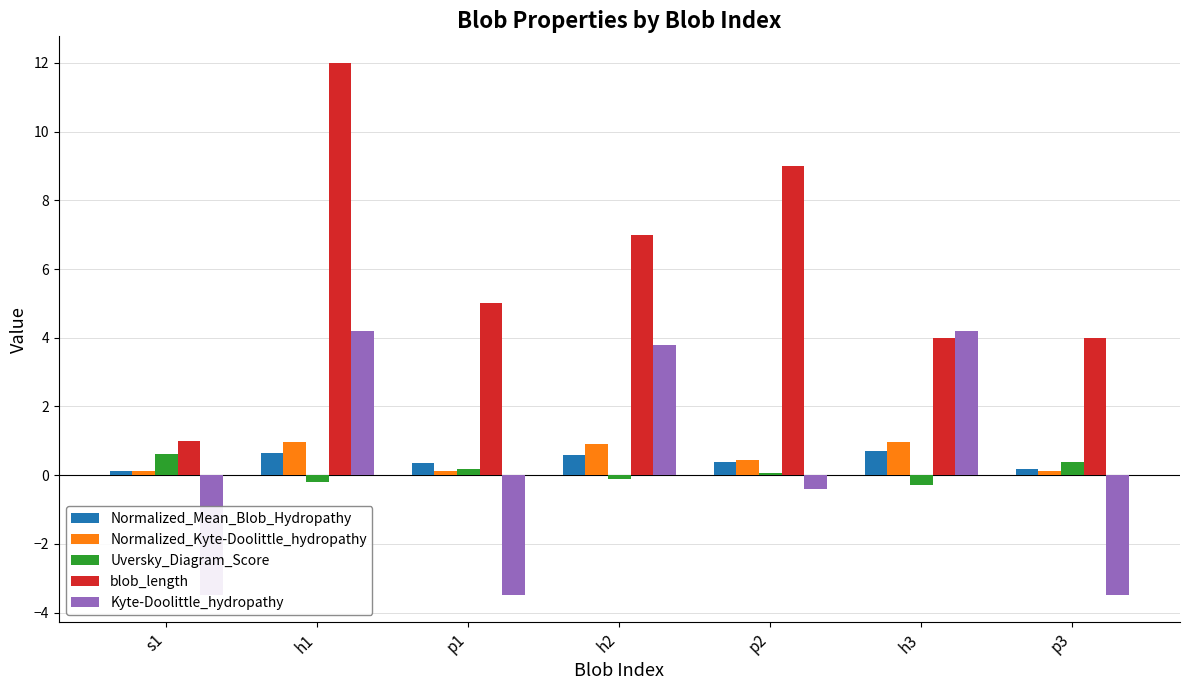

Is it true that blob_length equals 6.2 at p2?

False